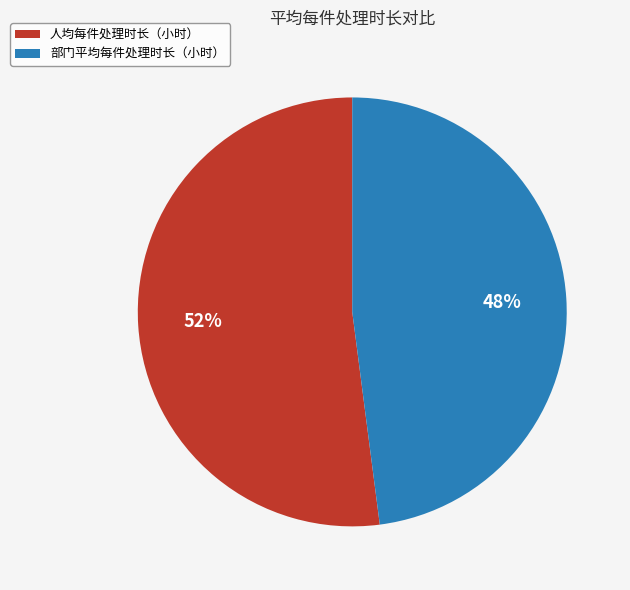

Which slice represents more than half of the pie?

人均每件处理时长（小时）